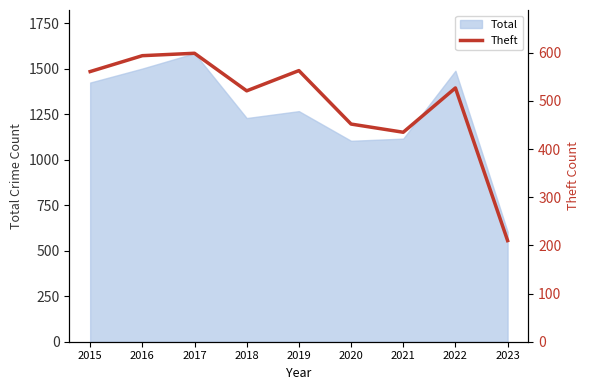

The value of Total at 2017 is 1585. True or false?

True